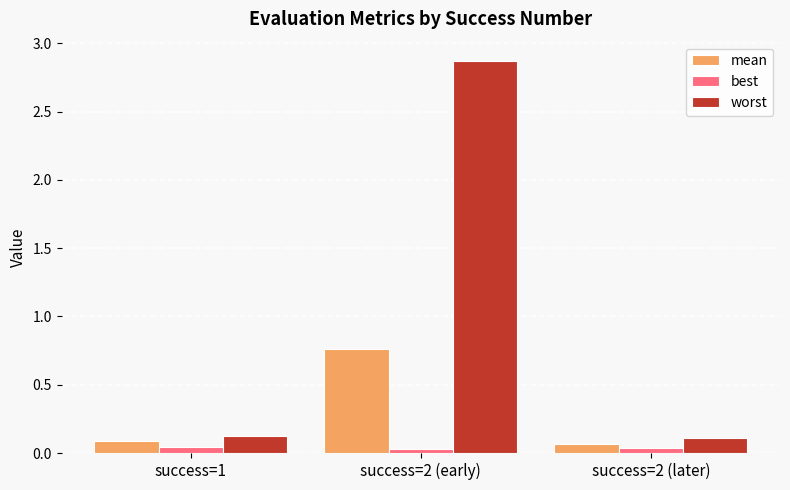

Is the value of best at success=2 (later) greater than the value of worst at success=2 (early)?

No